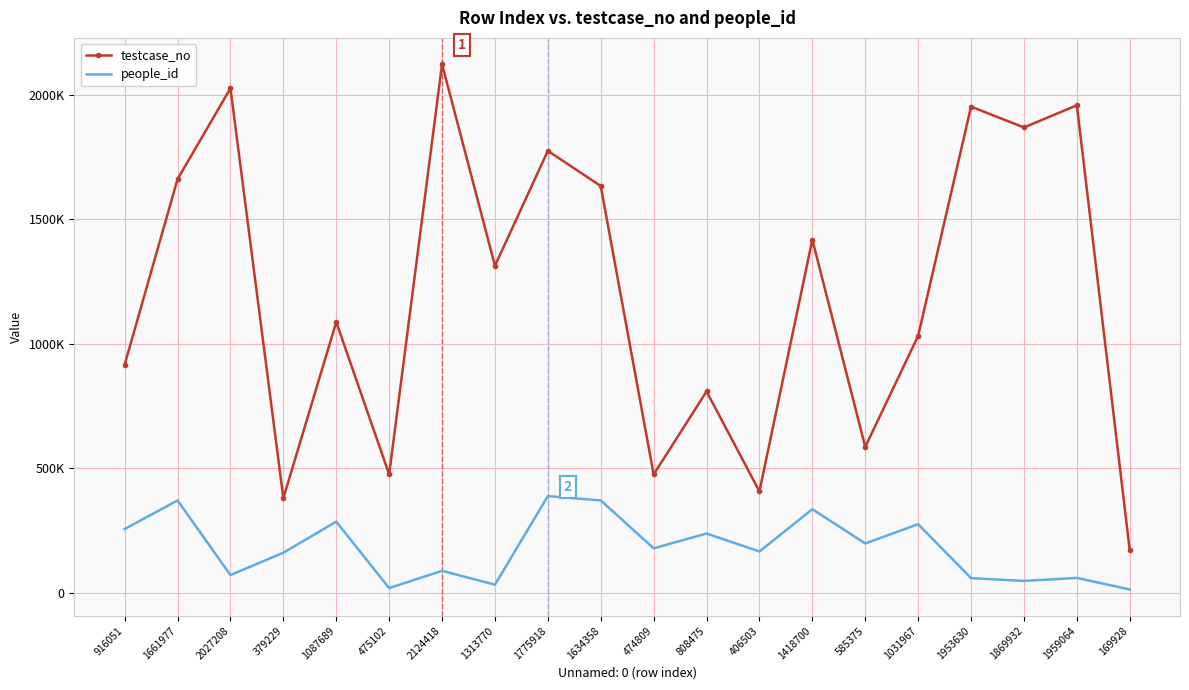

List the series in order of their overall mean, lowest first.

people_id, testcase_no